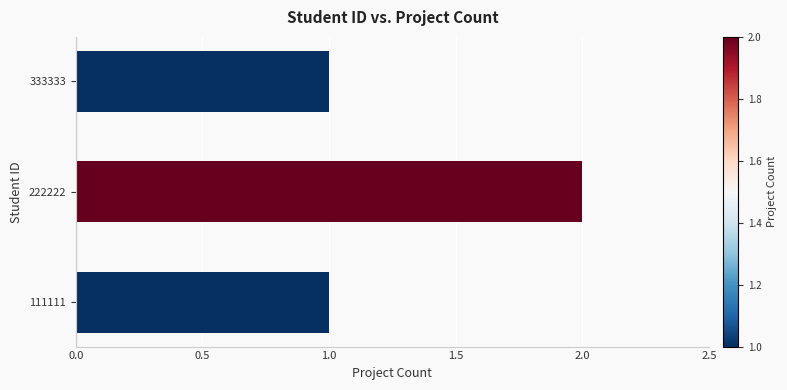

What is the greatest value displayed?

2